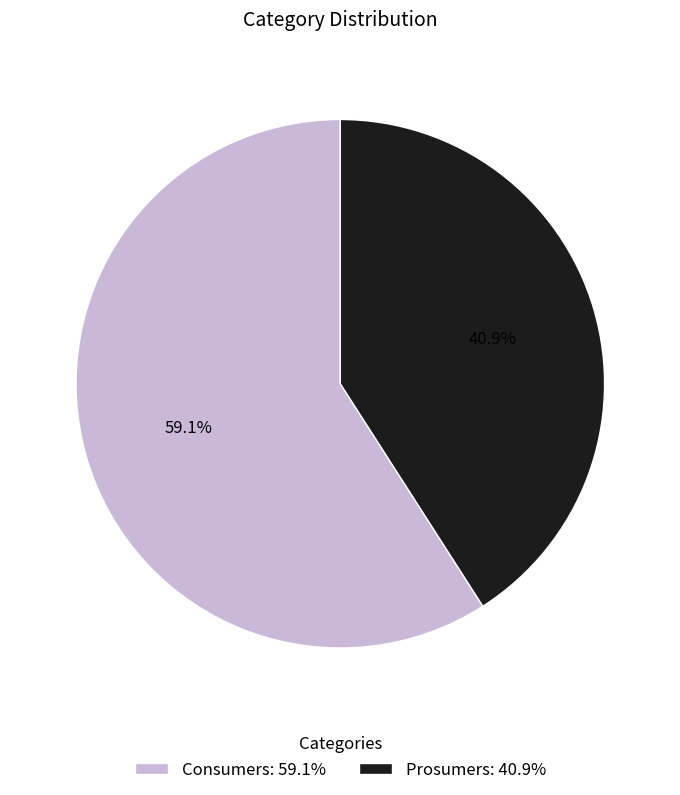

The Prosumers slice represents 28% of the pie. True or false?

False